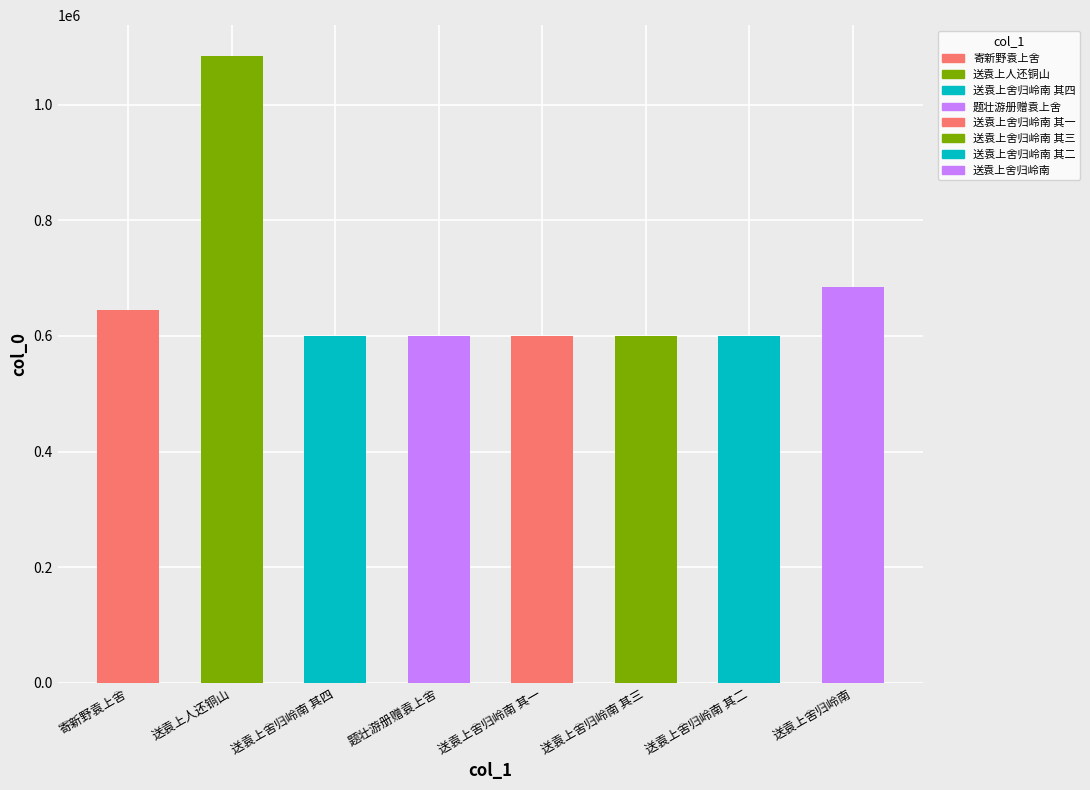

At which label does the data first exceed 600718?

寄新野袁上舍